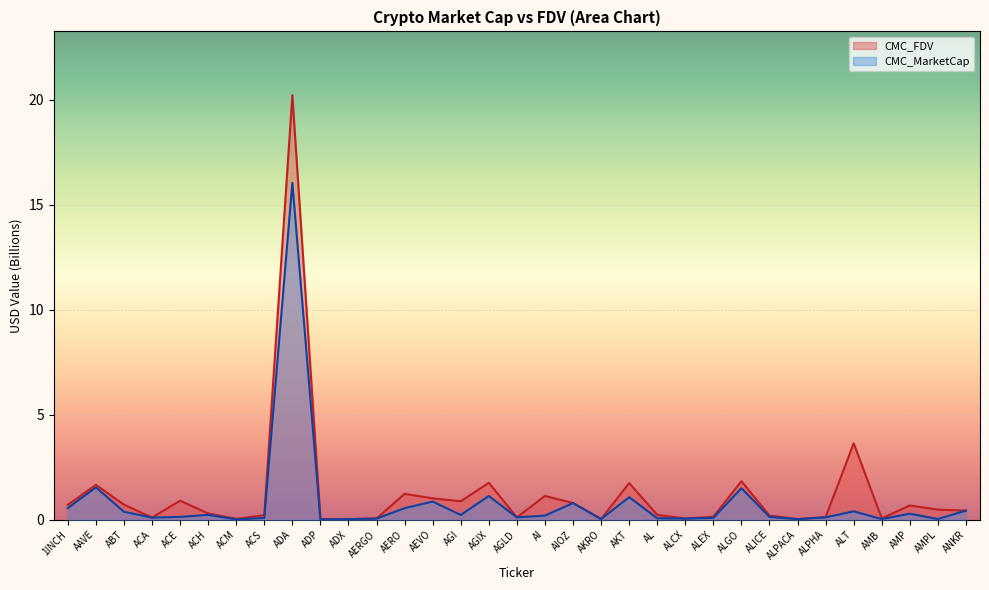

Reading left to right, extract all data points from this chart.

CMC_MarketCap: 0.6	1.5	0.4	0.1	0.1	0.2	0.0	0.1	16.0	0.0	0.0	0.1	0.6	0.9	0.2	1.1	0.1	0.2	0.8	0.0	1.1	0.1	0.1	0.1	1.5	0.1	0.0	0.1	0.4	0.0	0.3	0.0	0.4
CMC_FDV: 0.7	1.7	0.7	0.1	0.9	0.3	0.0	0.2	20.2	0.0	0.0	0.1	1.2	1.0	0.9	1.8	0.1	1.1	0.8	0.0	1.7	0.2	0.1	0.1	1.8	0.2	0.0	0.1	3.6	0.1	0.7	0.5	0.4